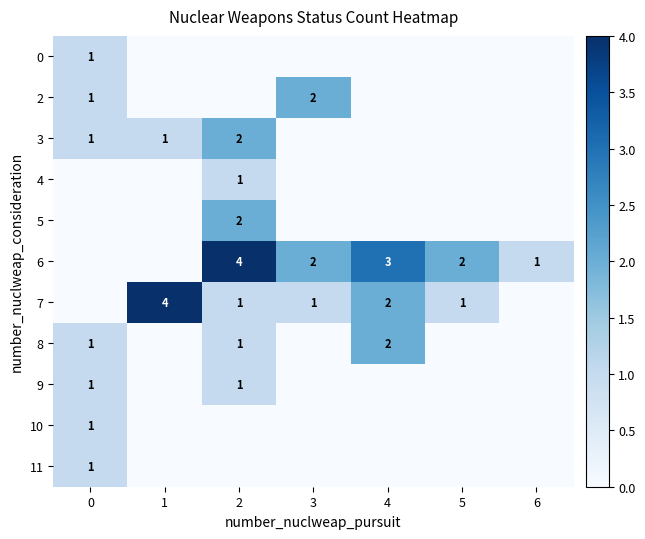

The 7 series shows 1 at 4. True or false?

False